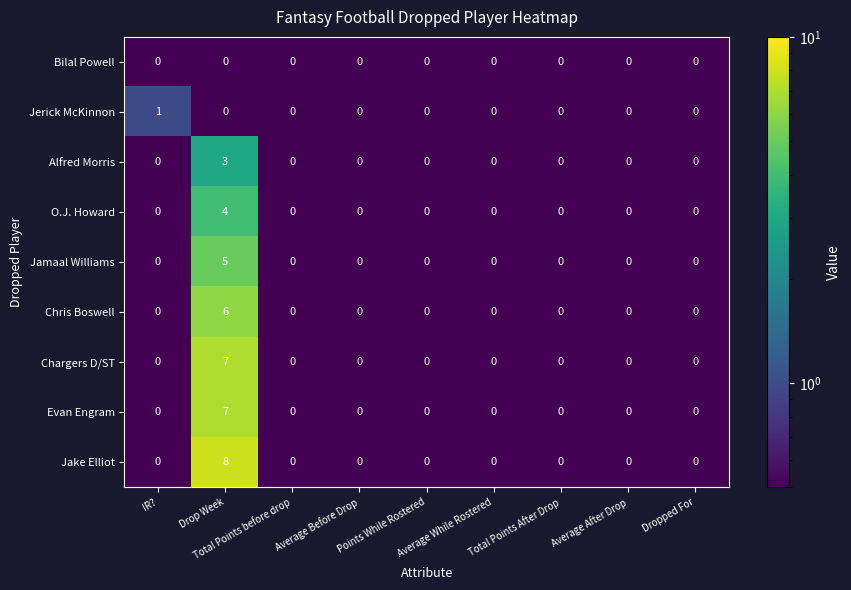

Which series changed the most between IR? and Average While Rostered?

Jerick McKinnon